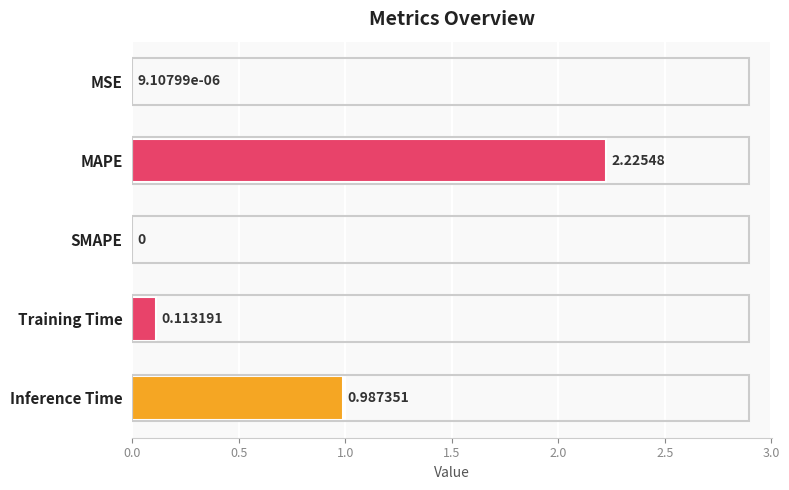

What is the sum of the values at Training Time and Inference Time?

1.1